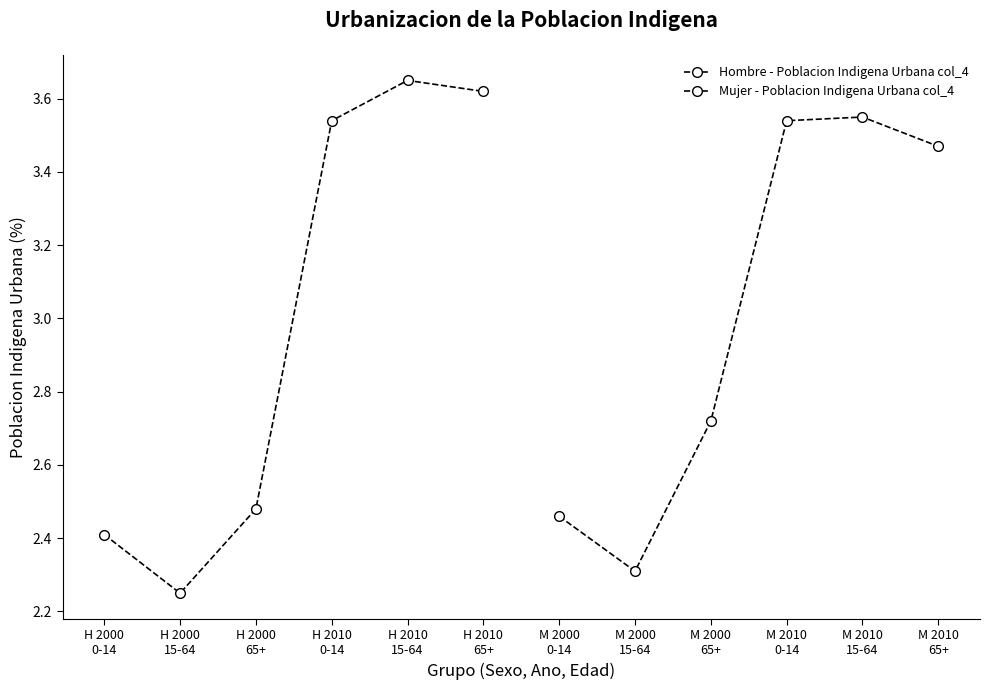

Which series has the largest range (max minus min)?

Hombre - Poblacion Indigena Urbana col_4